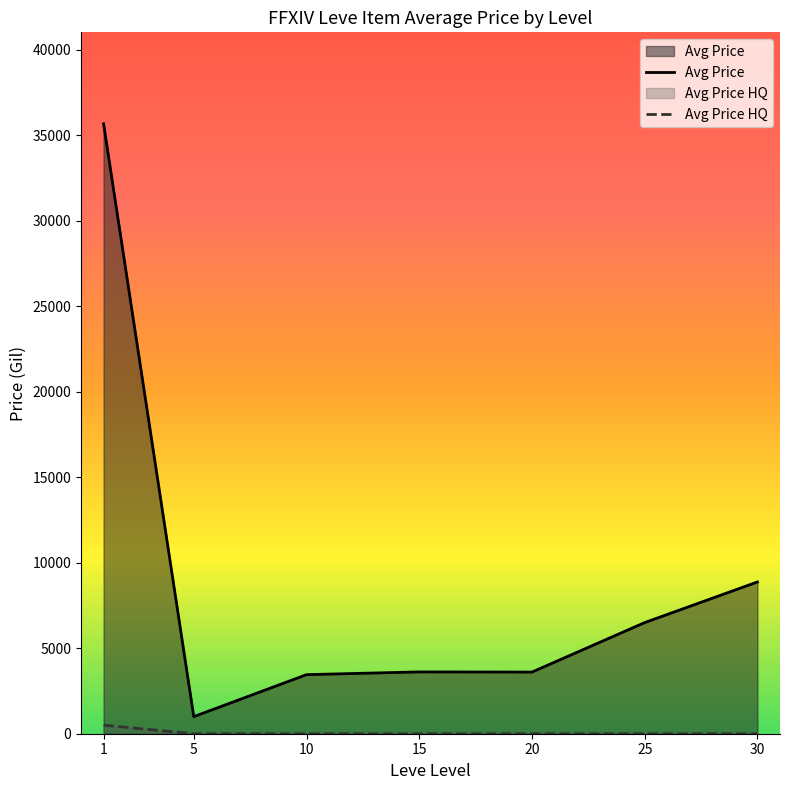

What are all the series names shown in the legend?

Avg Price, Avg Price HQ